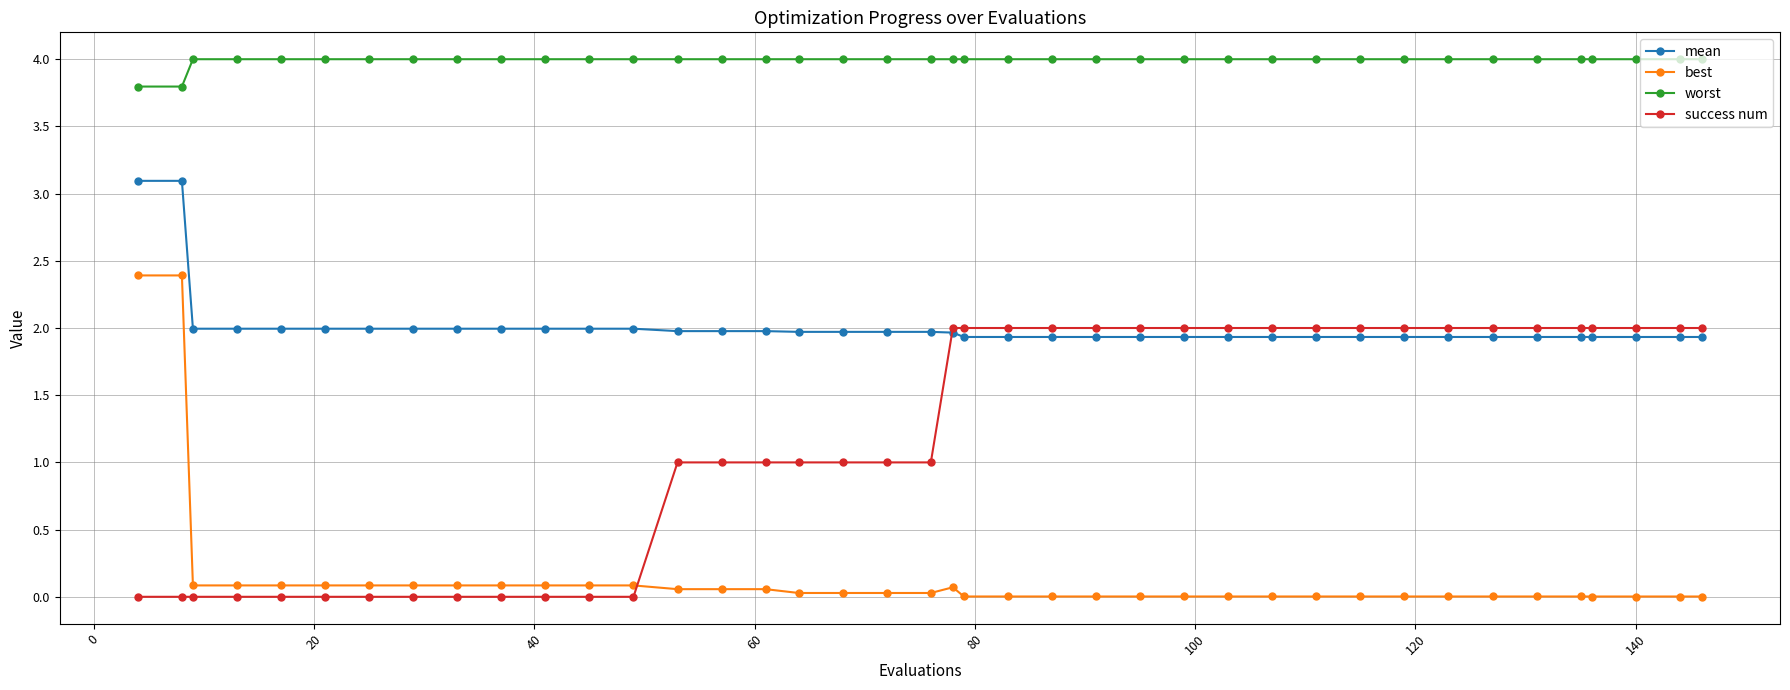

Which series has the widest spread of values?

best